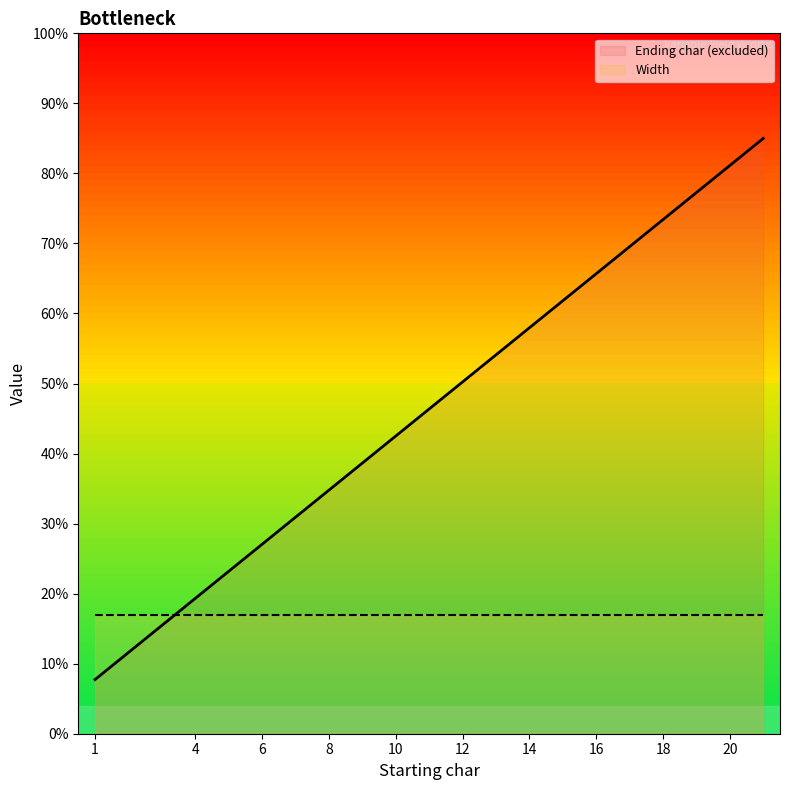

What is the average value?

47.9